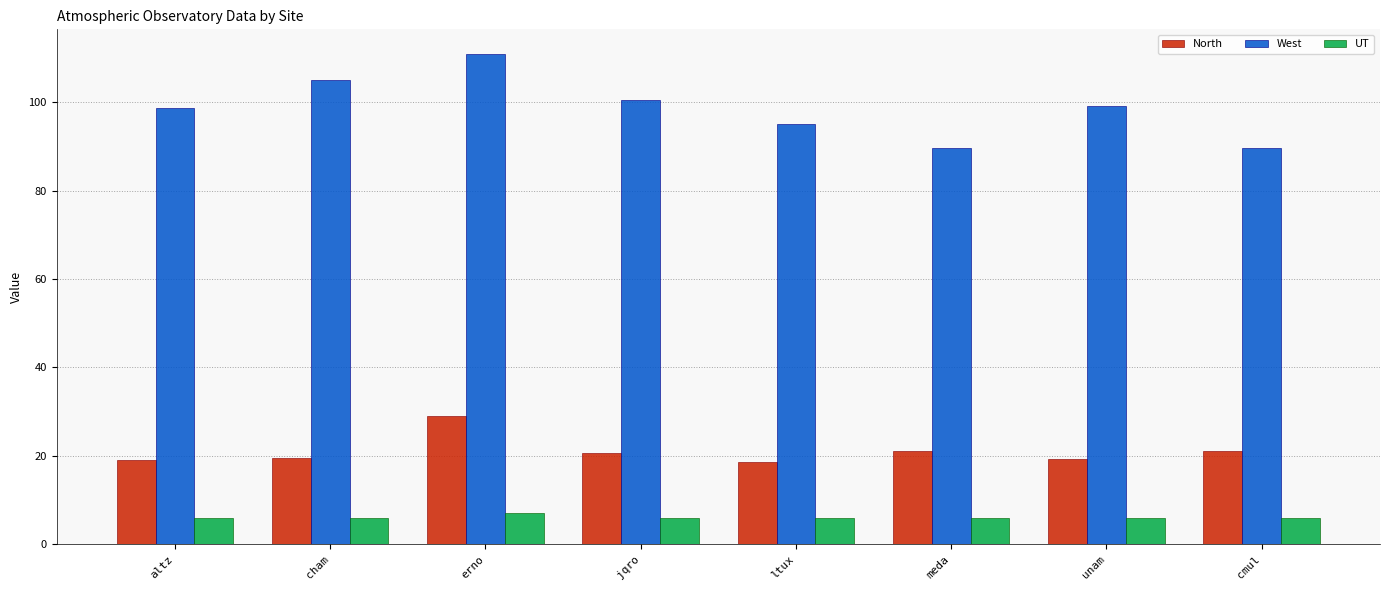

What value does the North series have at altz?

19.1